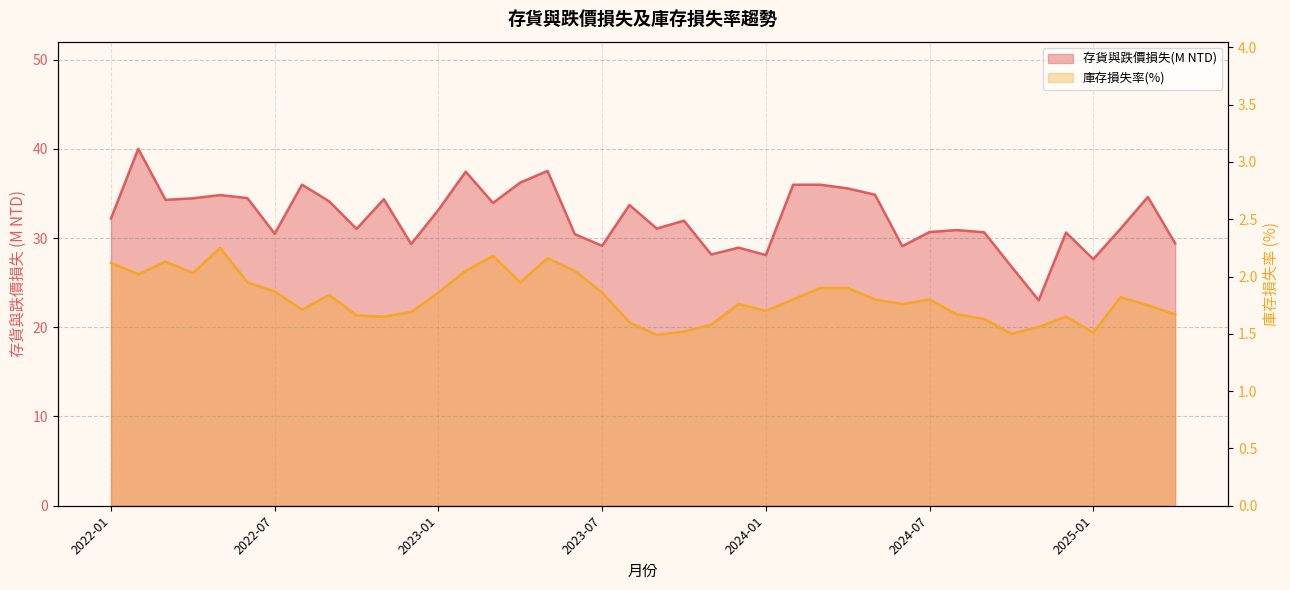

List the labels in order of 庫存損失率(%) value, largest first.

2022-05, 2023-03, 2023-05, 2022-03, 2022-01, 2023-02, 2023-06, 2022-04, 2022-02, 2022-06, 2023-04, 2024-03, 2024-04, 2022-07, 2023-01, 2023-07, 2022-09, 2025-02, 2024-02, 2024-05, 2024-07, 2023-12, 2024-06, 2025-03, 2022-08, 2024-01, 2022-12, 2024-08, 2025-04, 2022-10, 2022-11, 2024-12, 2024-09, 2023-08, 2023-11, 2024-11, 2023-10, 2025-01, 2024-10, 2023-09